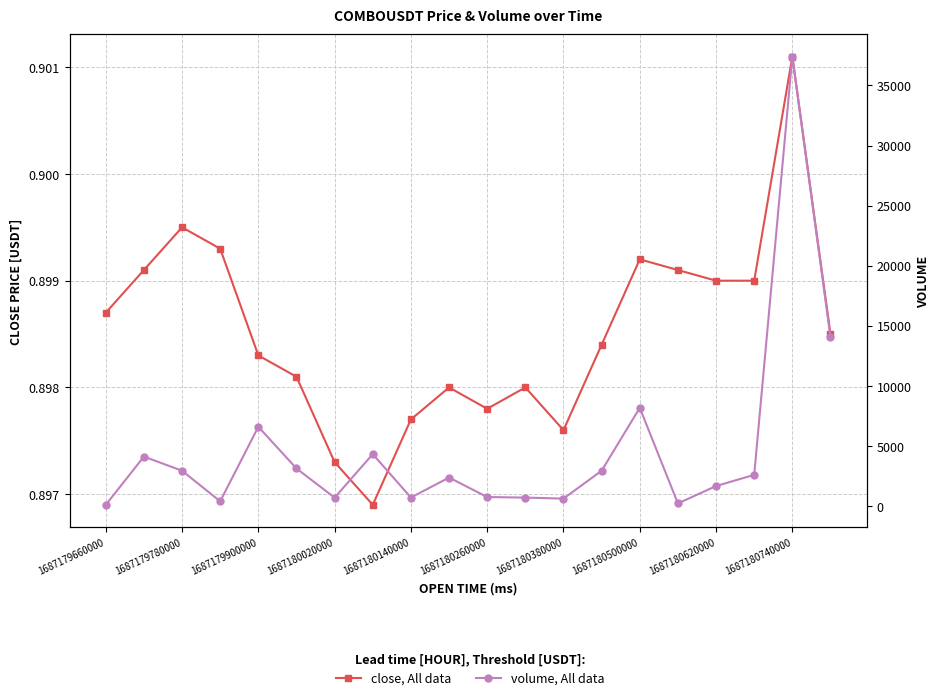

How many lines are shown in the chart?

2